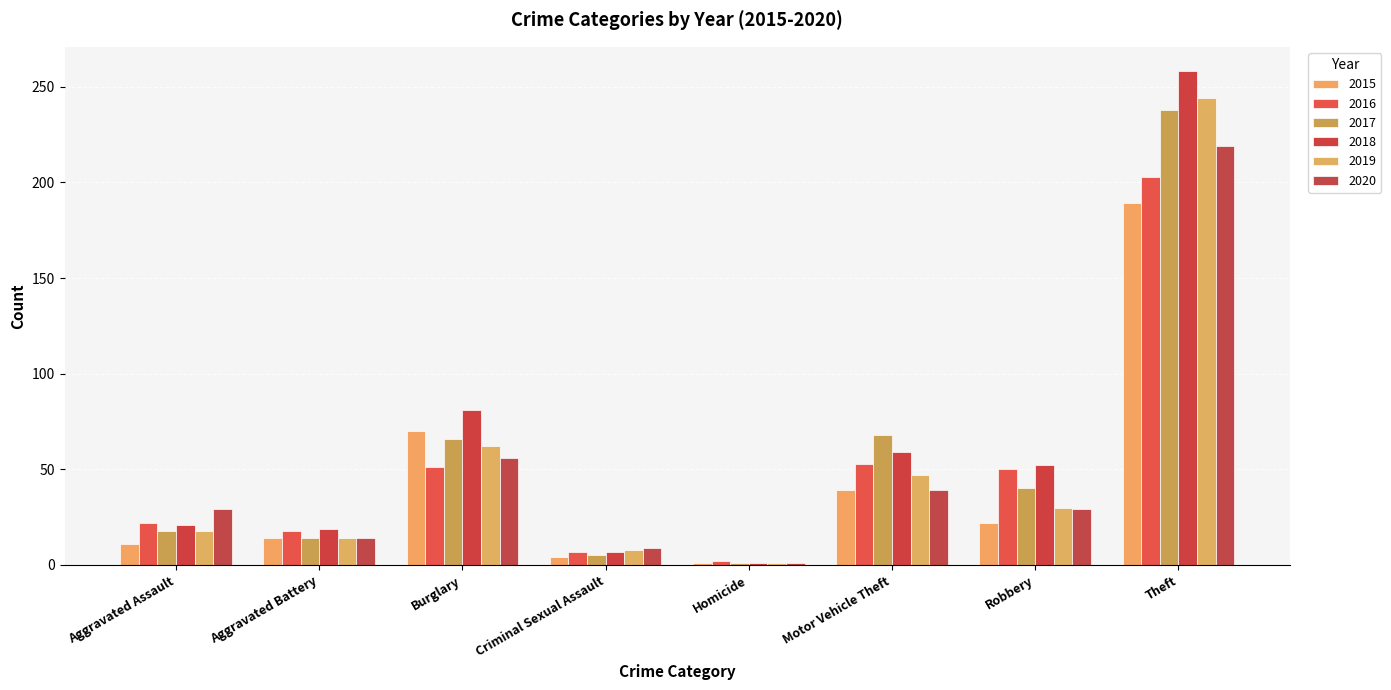

True or false: 2018 has a value of 1 at Homicide.

True